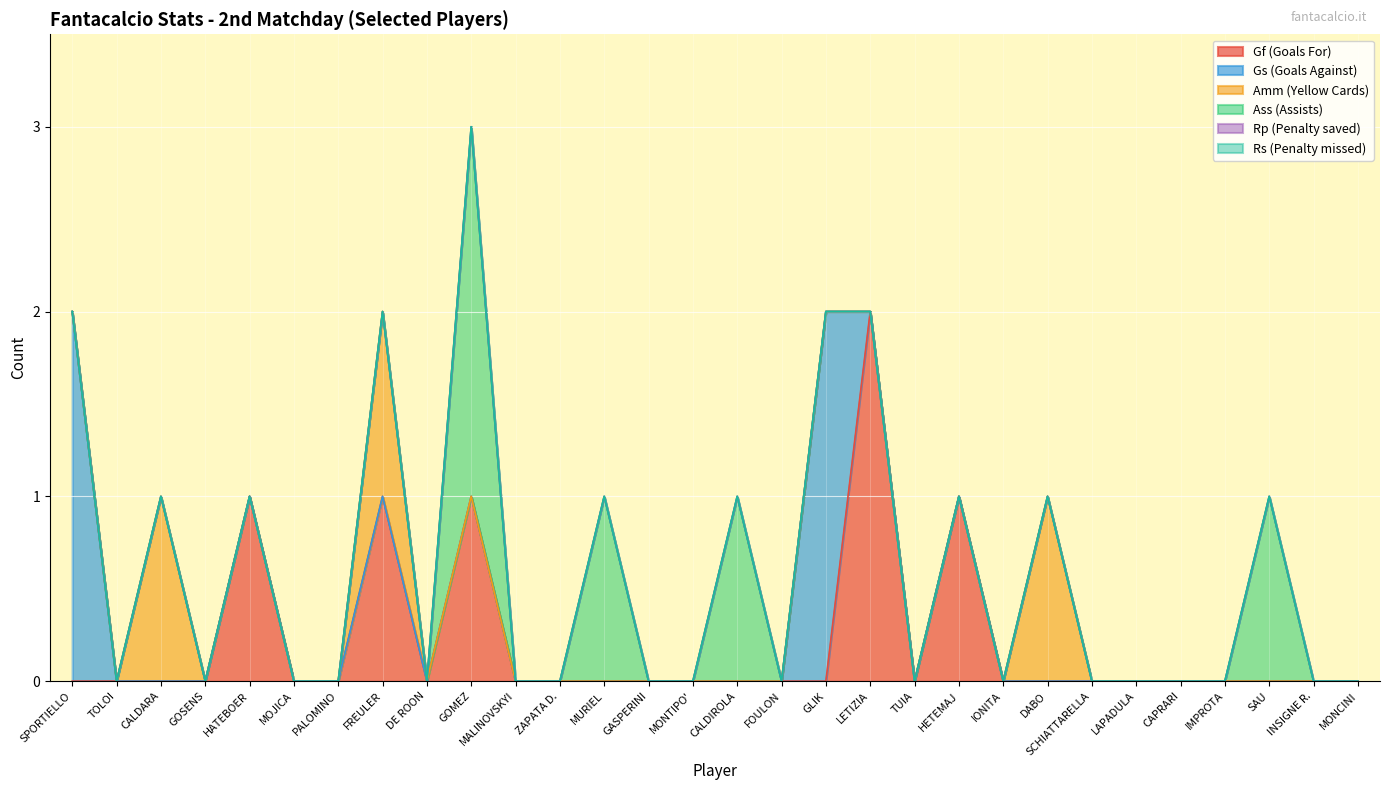

What is the difference between the second highest and minimum values in the Gf (Goals For) series?

1